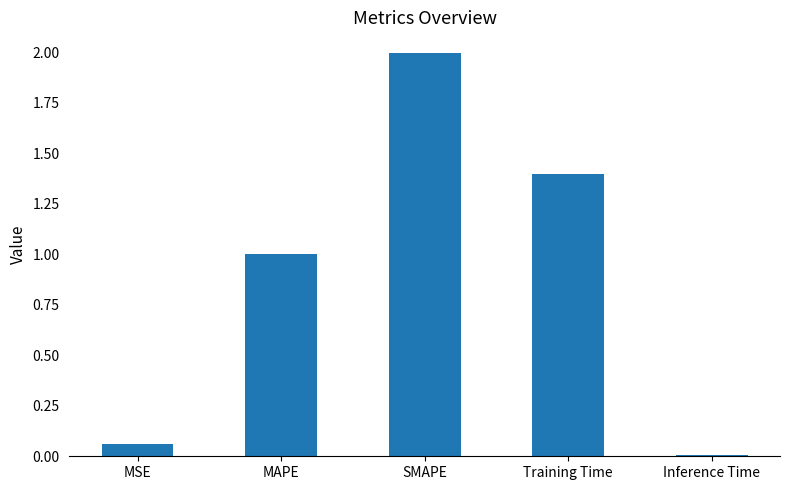

Count the number of data series in this chart.

1